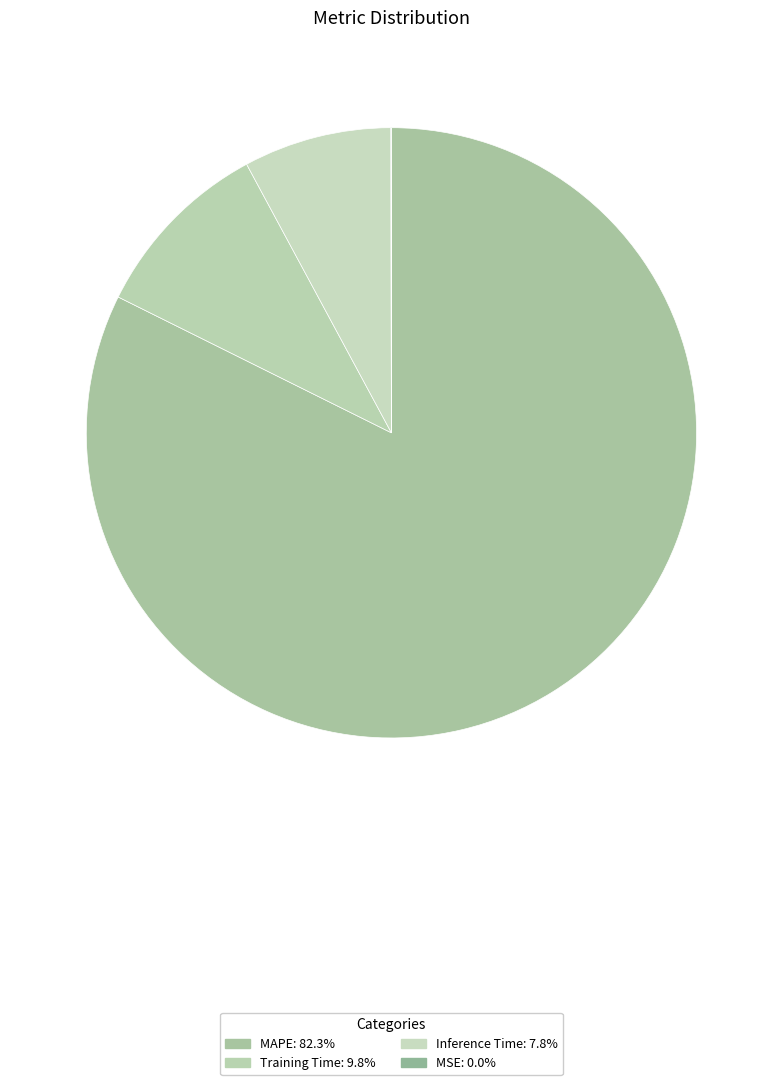

To the nearest percent, what is the combined percentage of Inference Time and MAPE?

90%